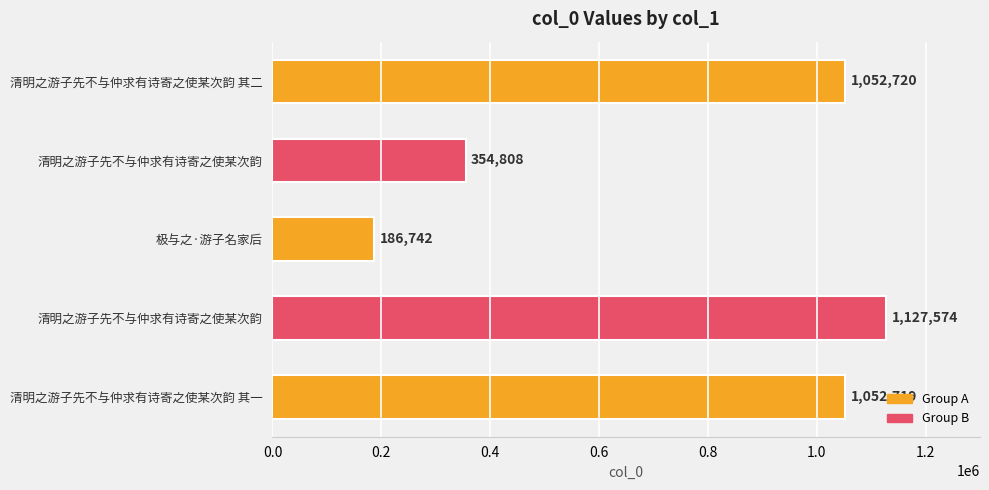

How many data points does each series have?

5